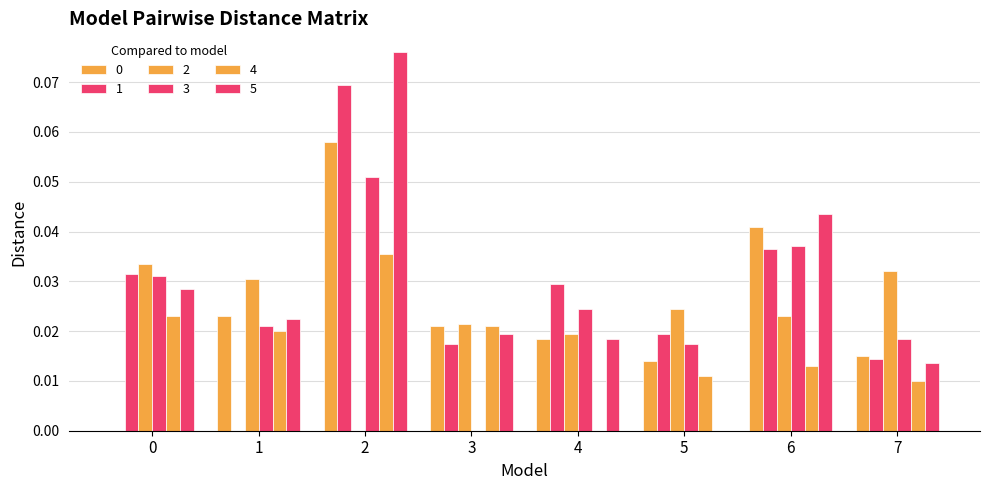

What is the sum of all 4 values?

0.1